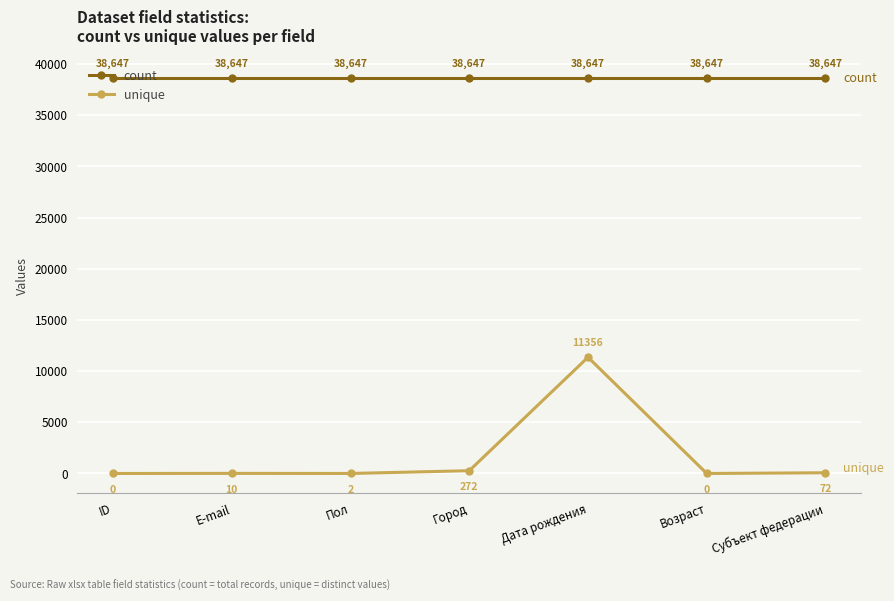

What value does the count series have at E-mail?

38647